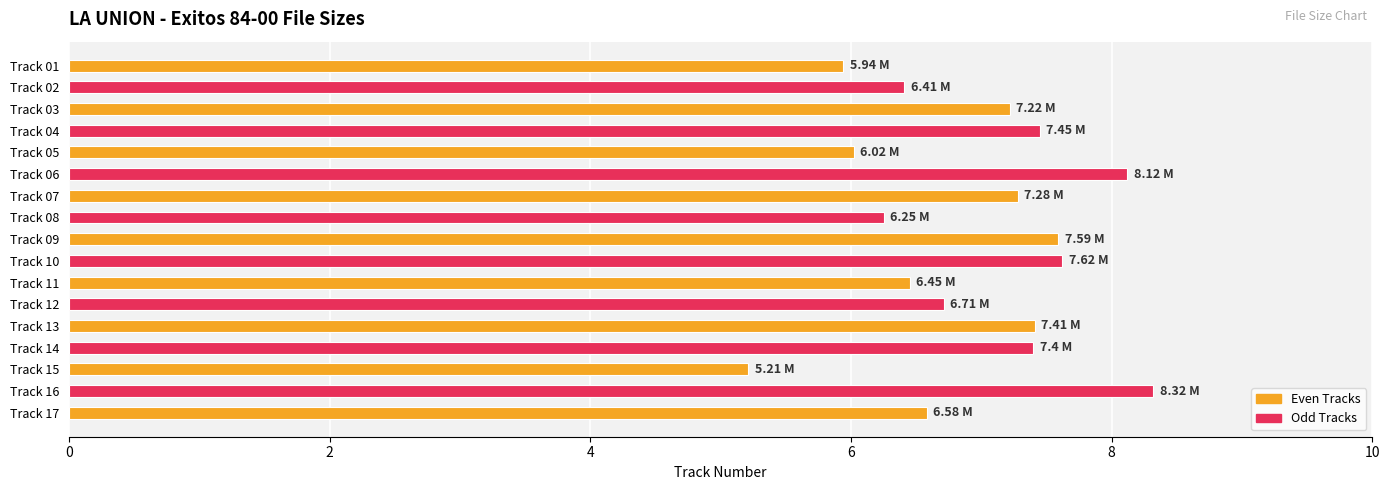

How many values are below 7?

8